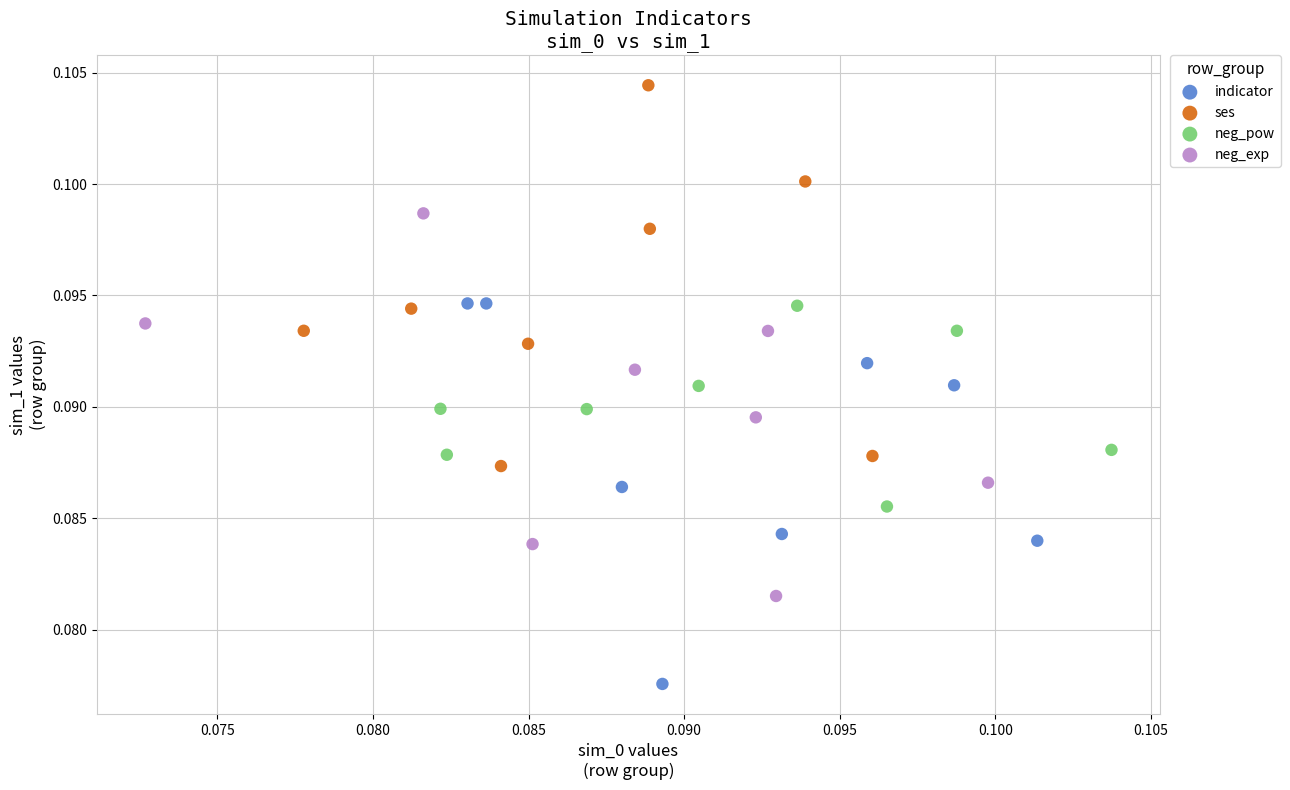

Which series reaches the minimum Y coordinate?

indicator